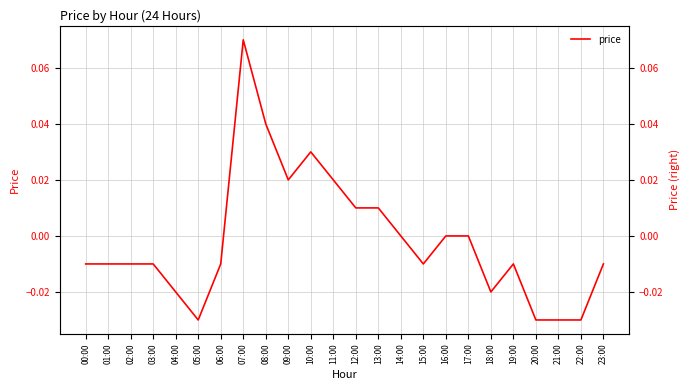

Reading left to right, list all the values displayed in this chart.

-0.0	-0.0	-0.0	-0.0	-0.0	-0.0	-0.0	0.1	0.0	0.0	0.0	0.0	0.0	0.0	0.0	-0.0	0.0	0.0	-0.0	-0.0	-0.0	-0.0	-0.0	-0.0